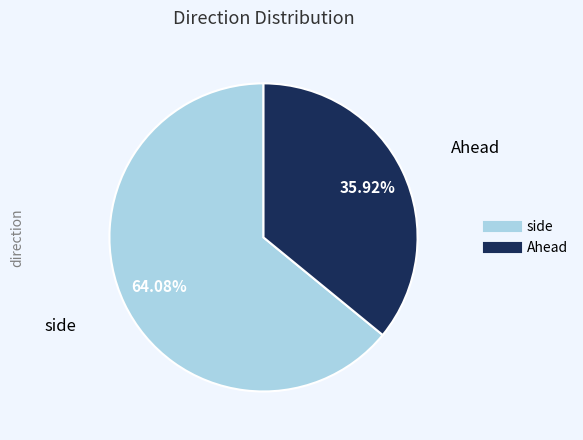

Is there any slice that represents more than half of the pie?

Yes